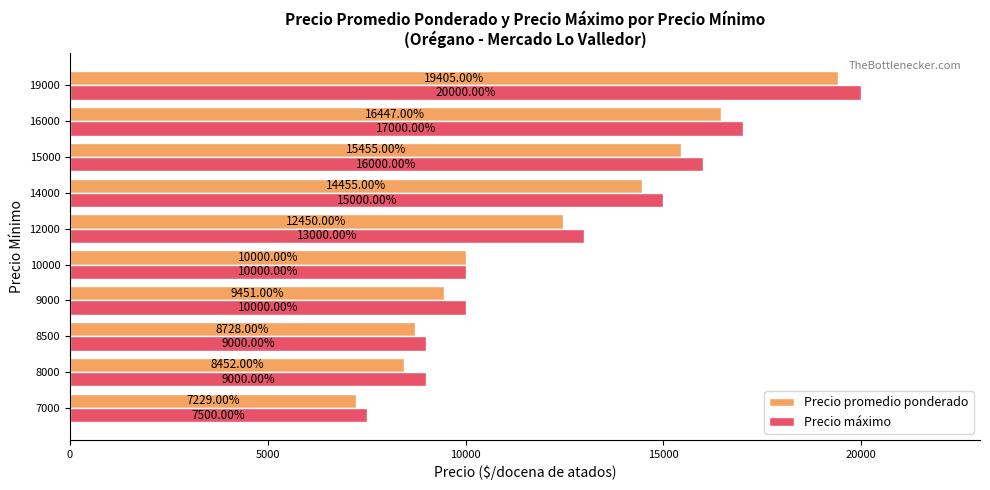

What is the difference between the Precio promedio ponderado values at 9000 and 15000?

6004